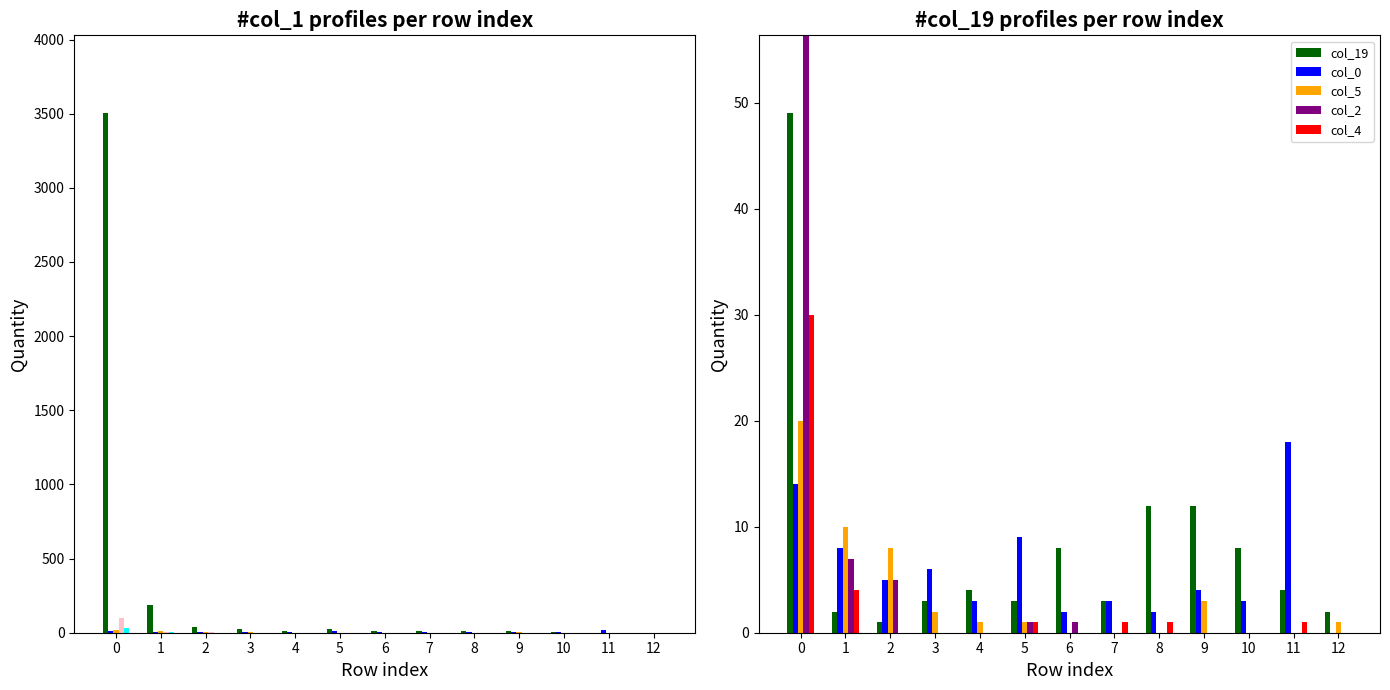

Which series has the widest spread of values?

col_1